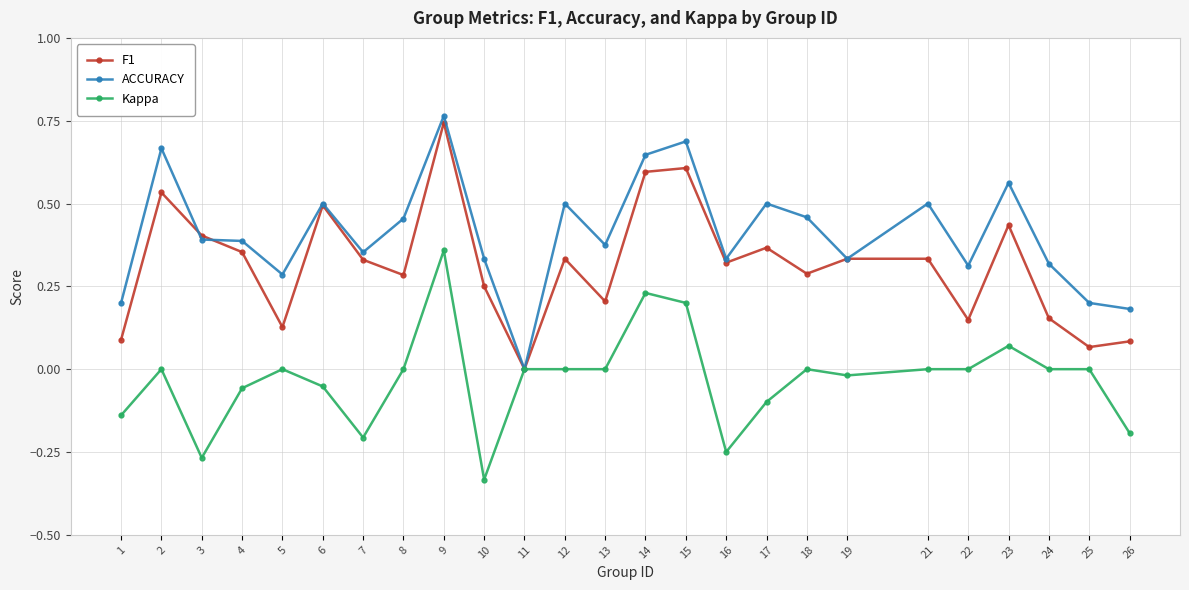

Which series changed the most between 24 and 26?

Kappa